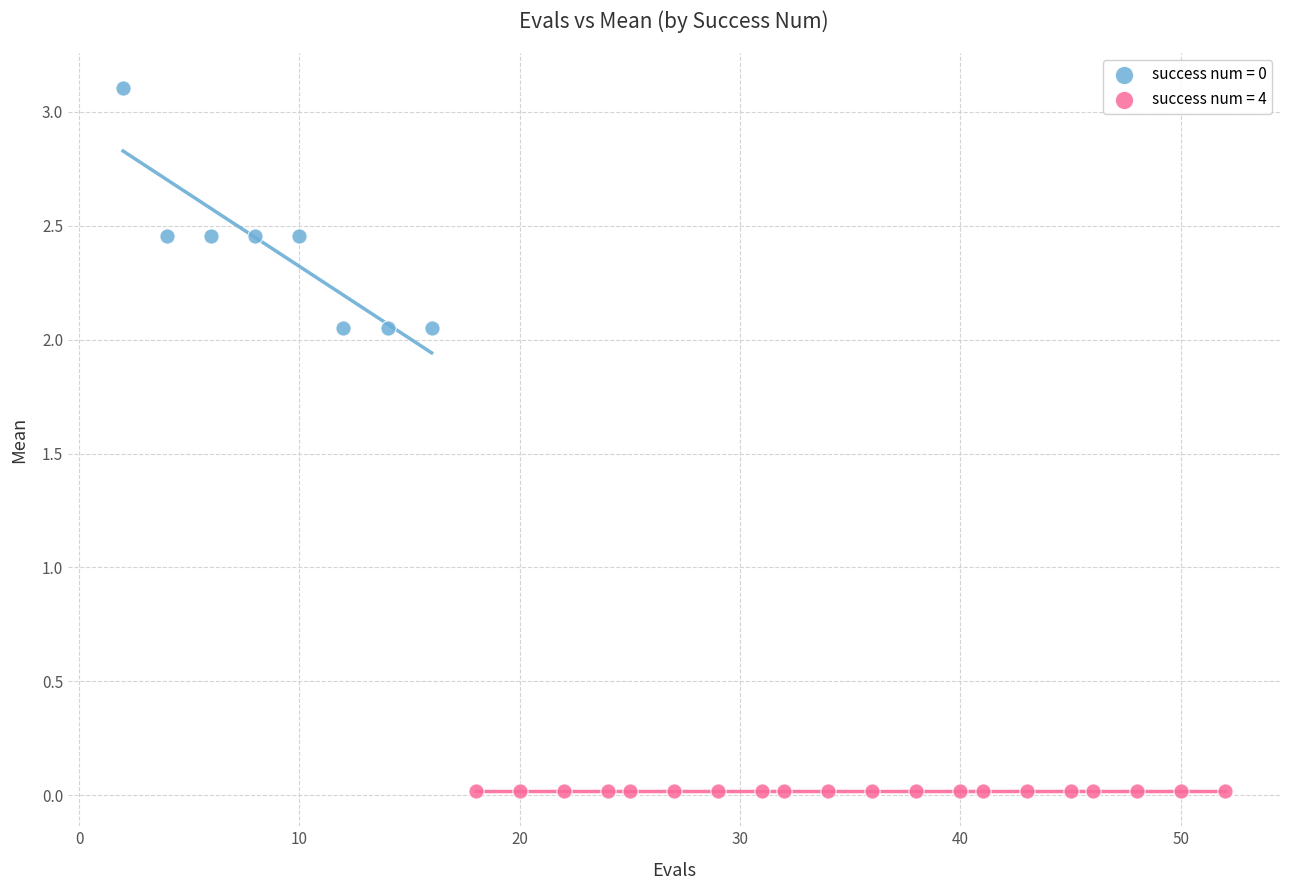

Which series contains the lowest Y value?

success num = 4